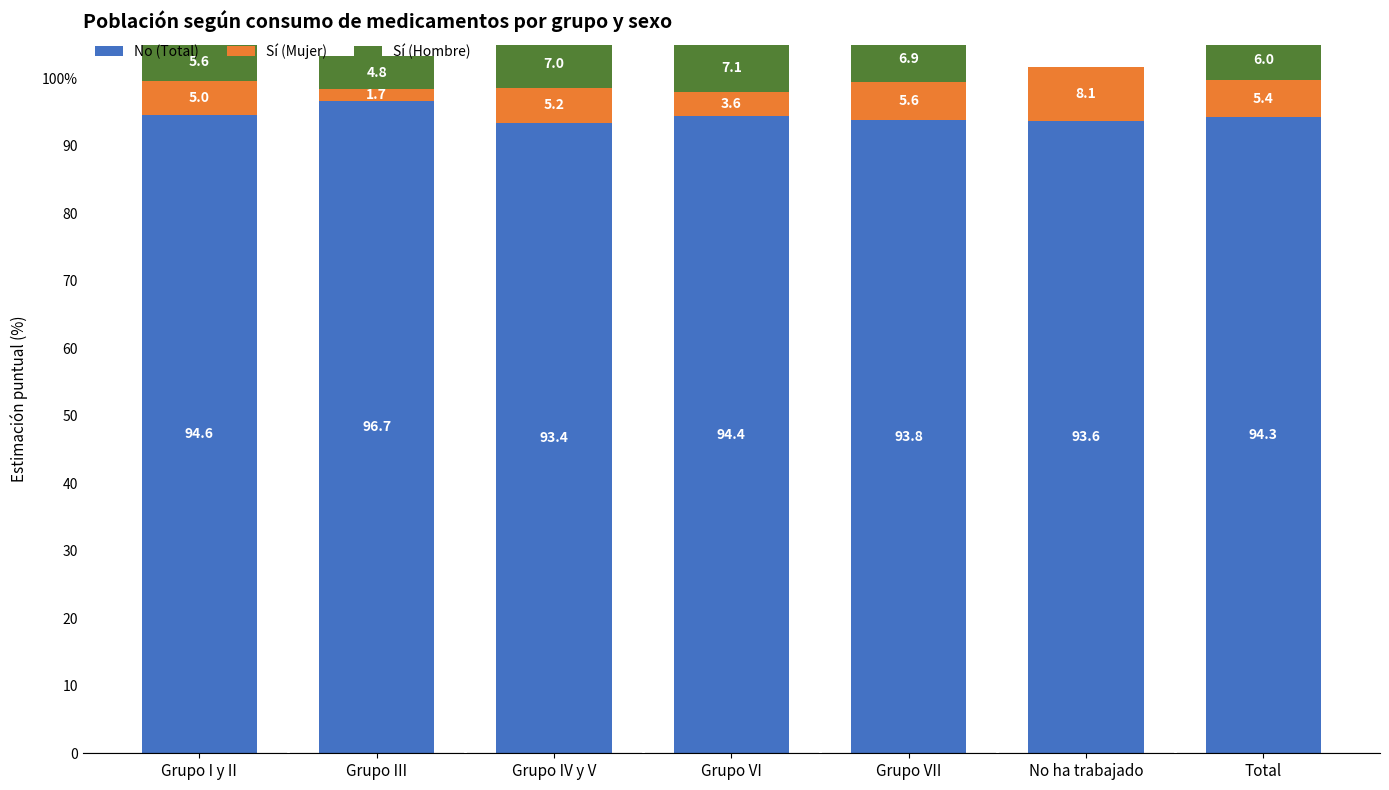

What is the maximum value shown in the chart?

96.7